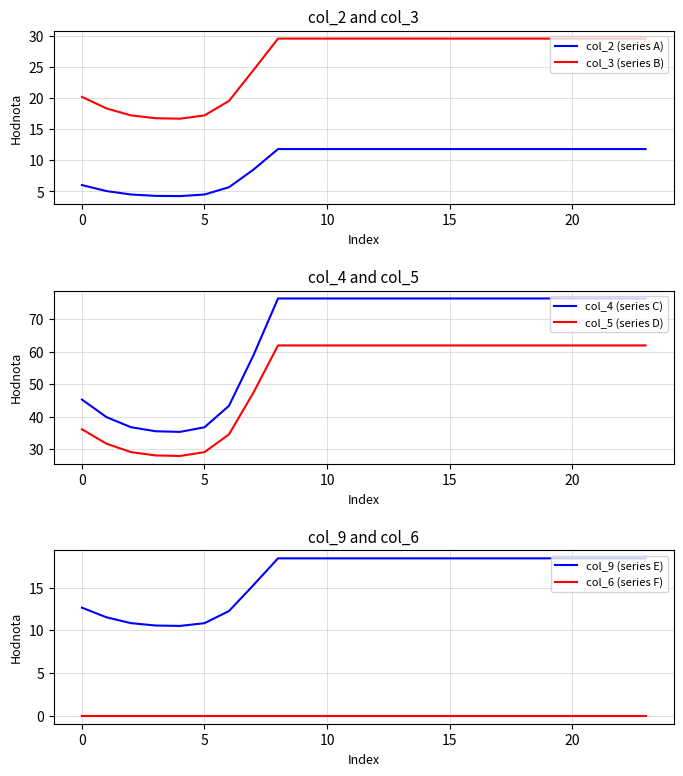

What is the difference between the second highest and minimum values in the col_2 (series A) series?

7.6